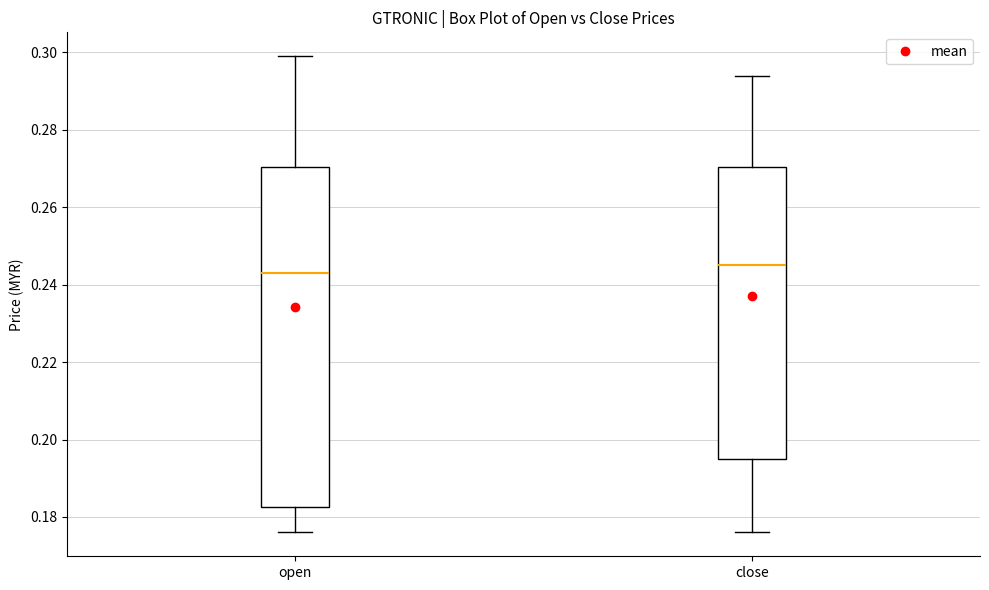

Which box's median line is the highest?

close